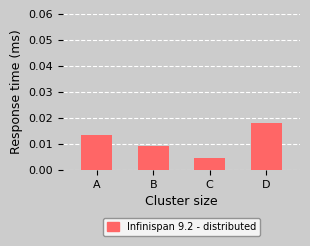

Rank the categories by value from lowest to highest.

C, B, A, D